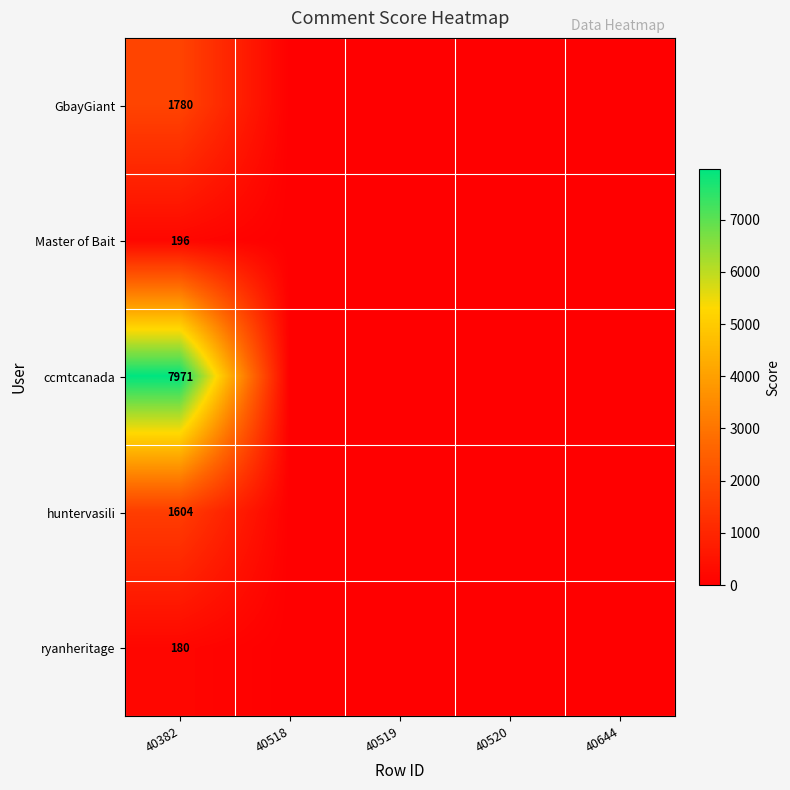

What is the sum of all ryanheritage values?

180